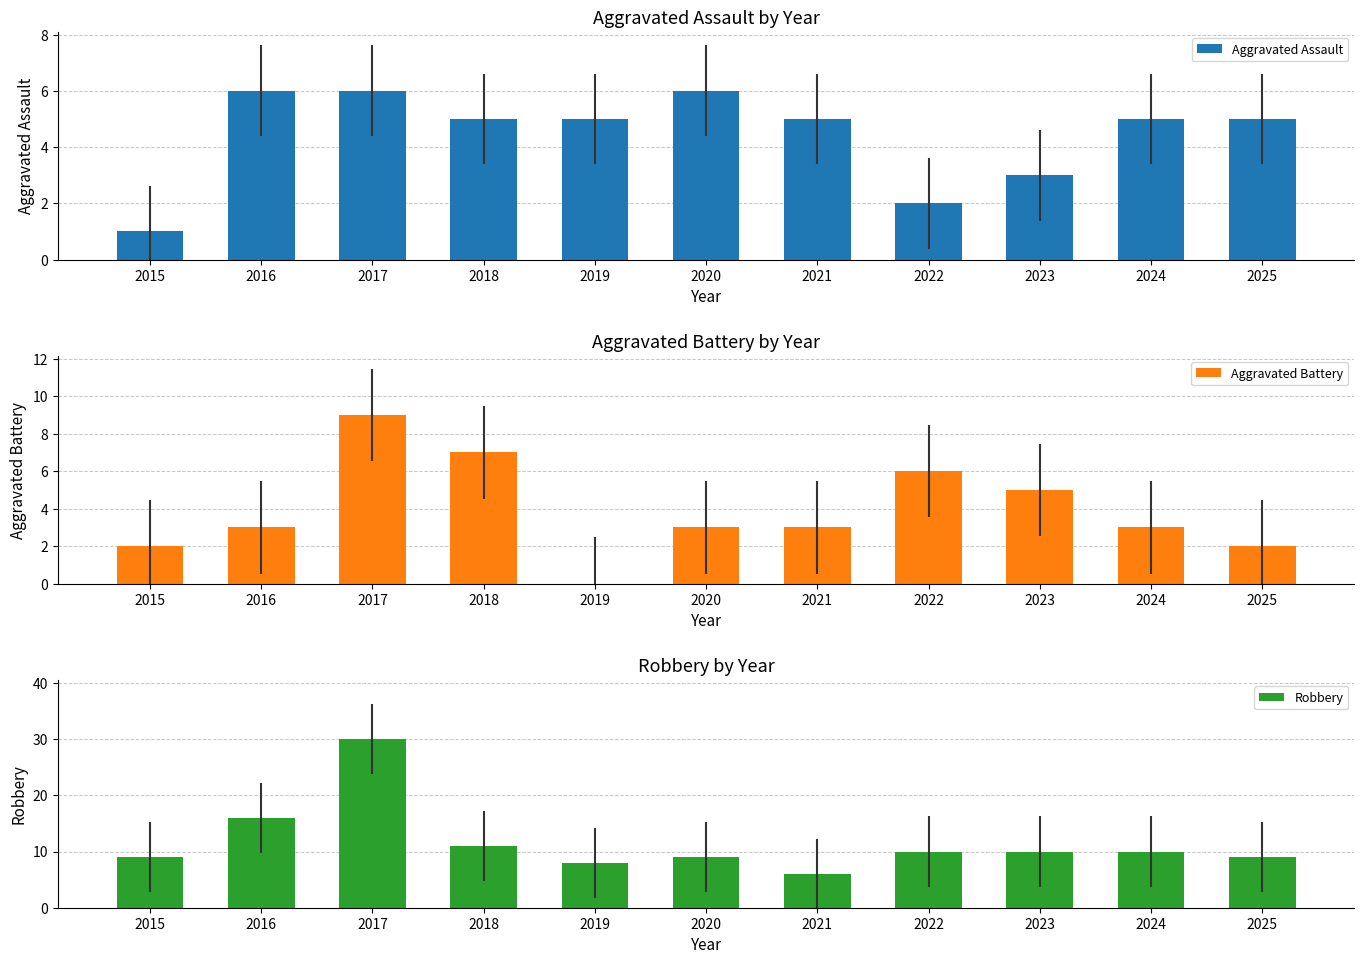

At which label does Aggravated Battery reach its minimum?

2019